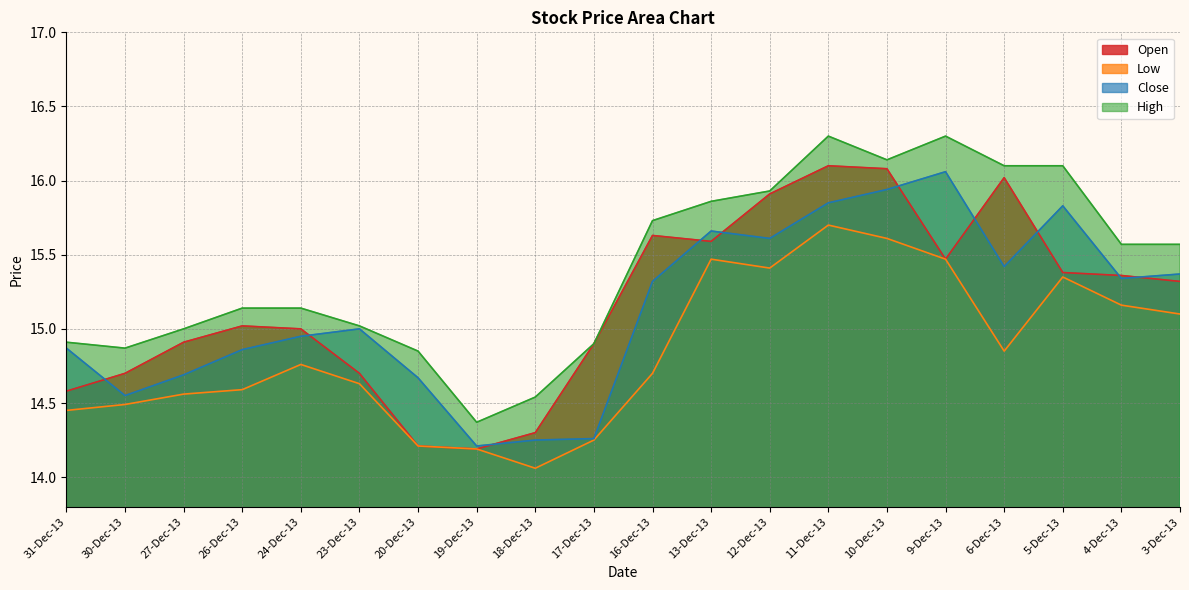

True or false: High and Close cross at least once.

False